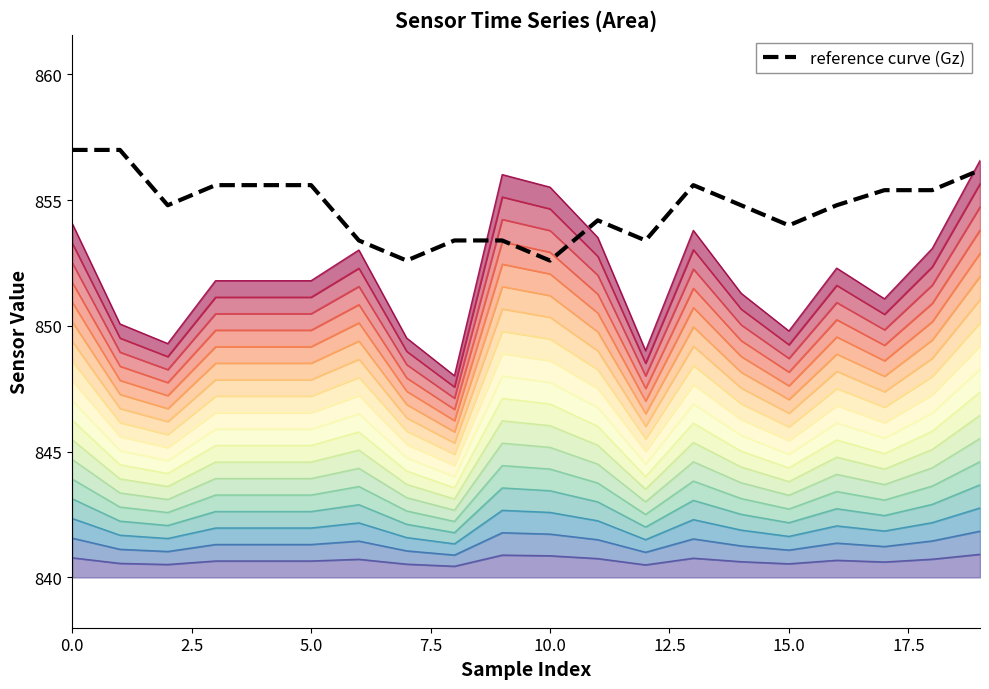

True or false: layer_0 and layer_17 intersect in this chart.

False